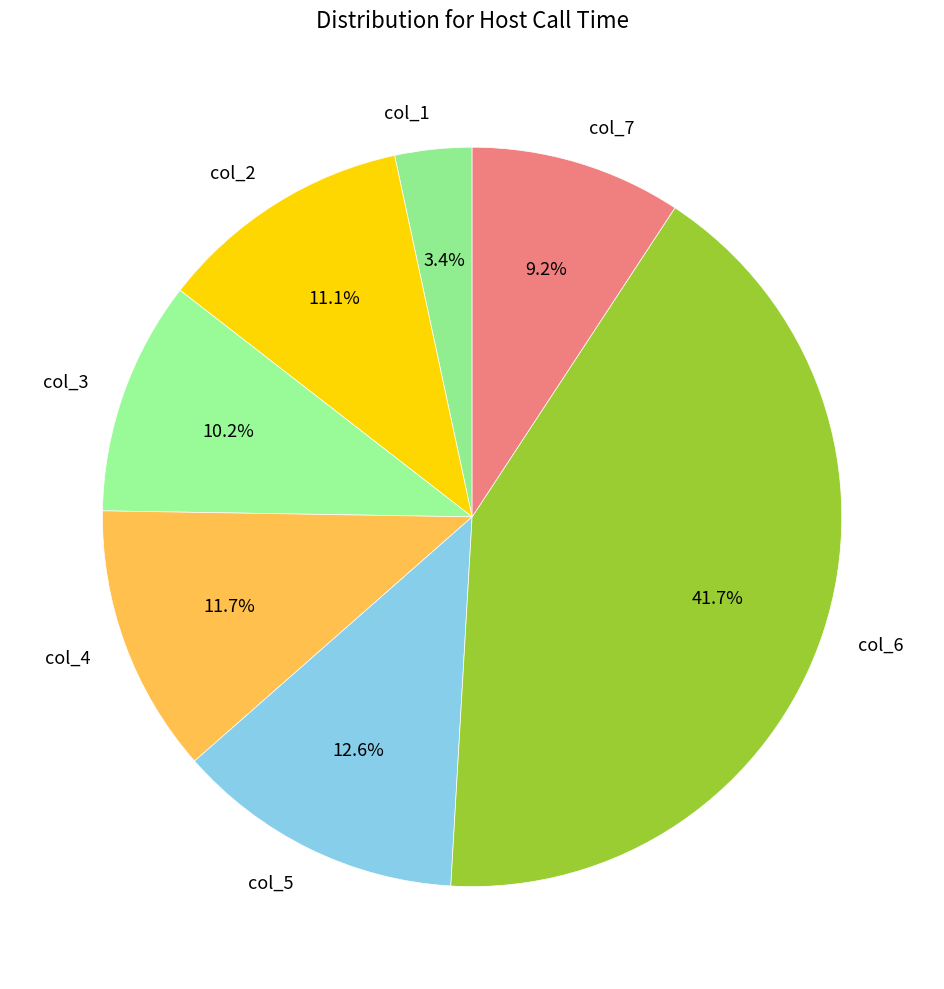

The col_2 slice represents 1% of the pie. True or false?

False